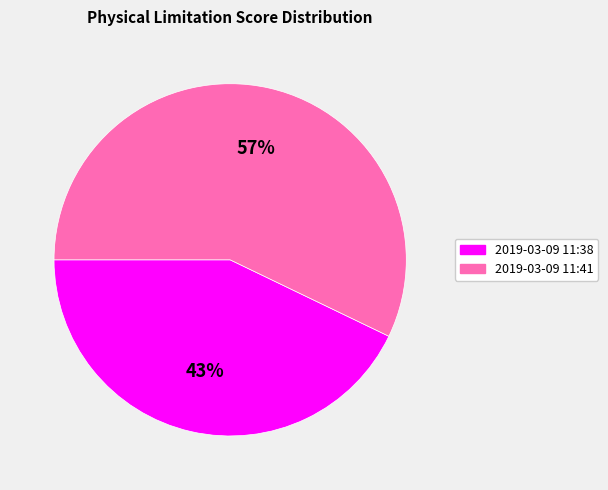

Between 2019-03-09 11:38 and 2019-03-09 11:41, which is larger?

2019-03-09 11:41